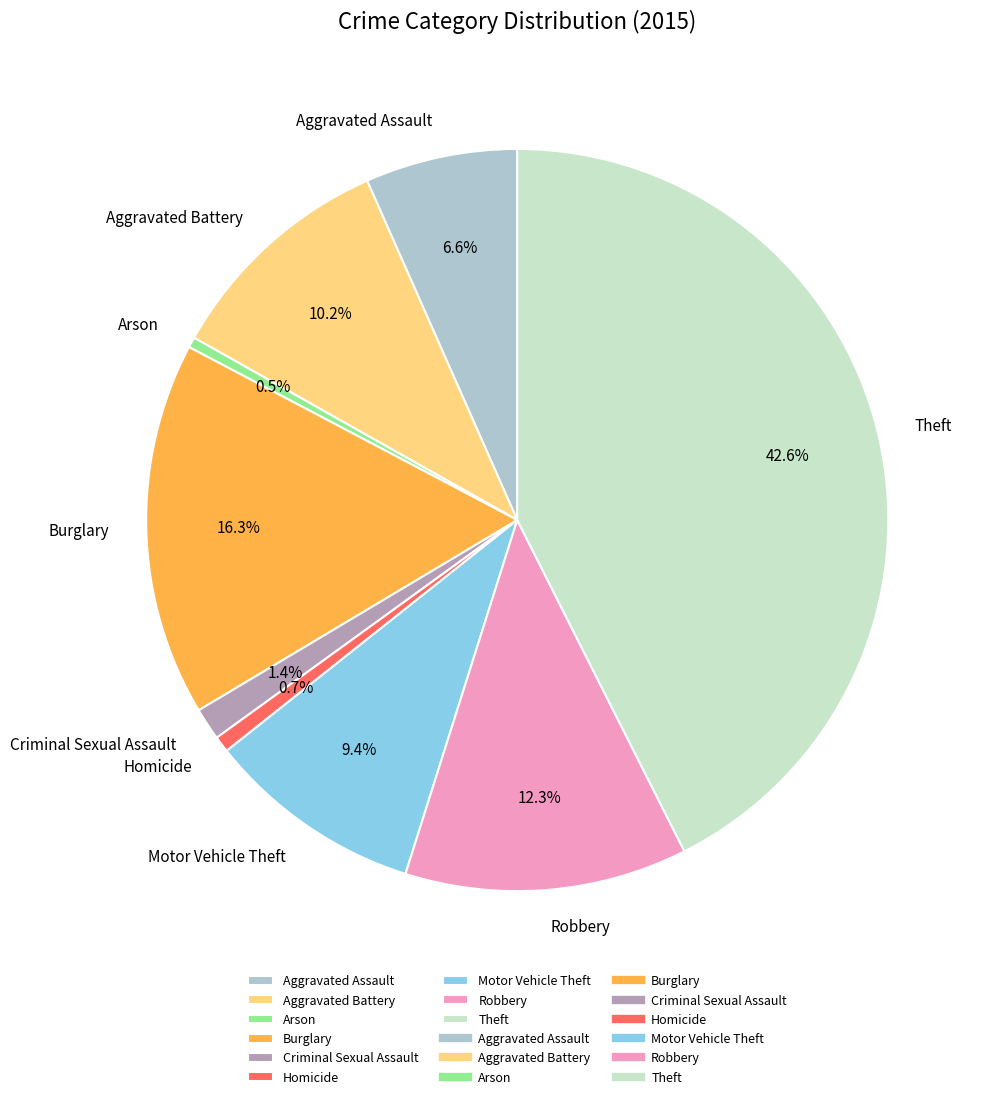

Does any single category account for the majority?

No